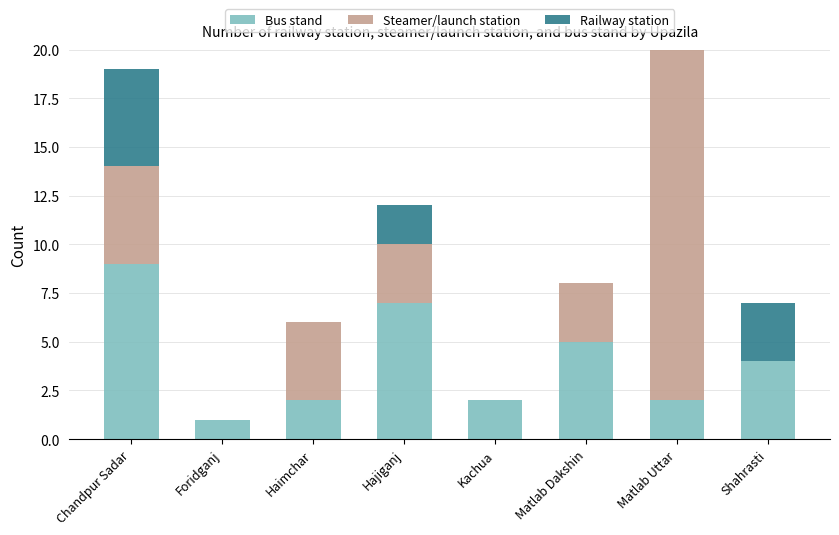

What value does the Bus stand series have at Shahrasti?

4